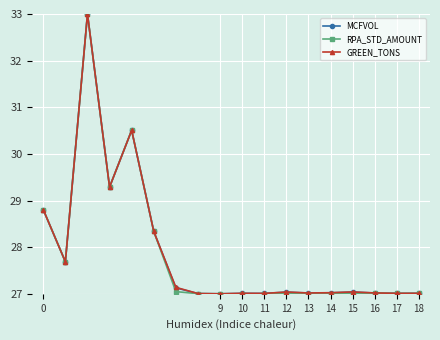

True or false: RPA_STD_AMOUNT has more than 1 interior local peaks.

True